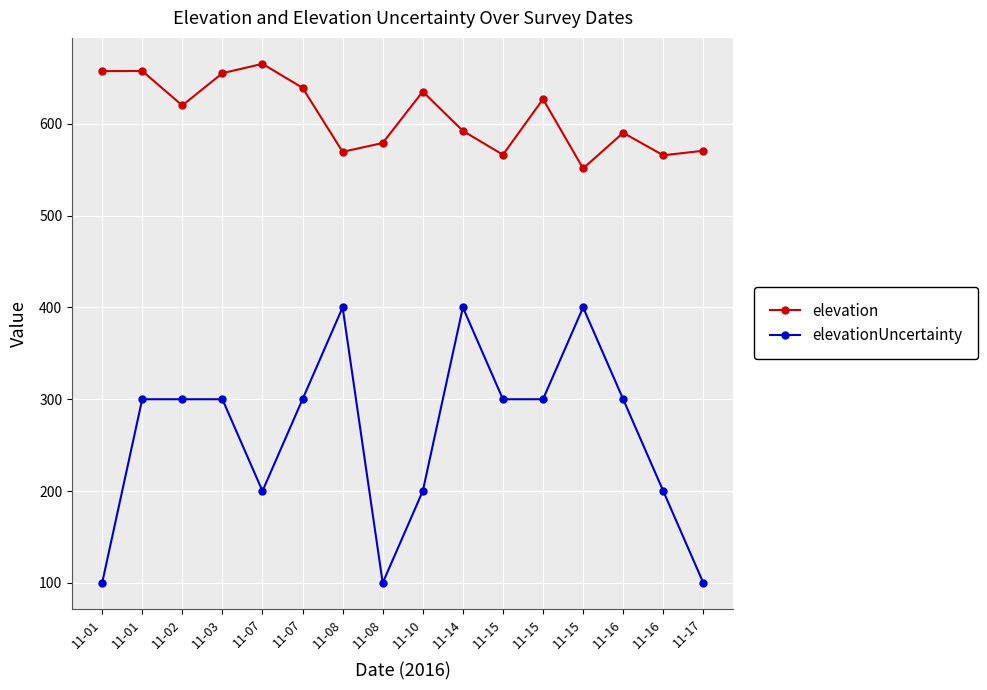

What are all the series names shown in the legend?

elevation, elevationUncertainty